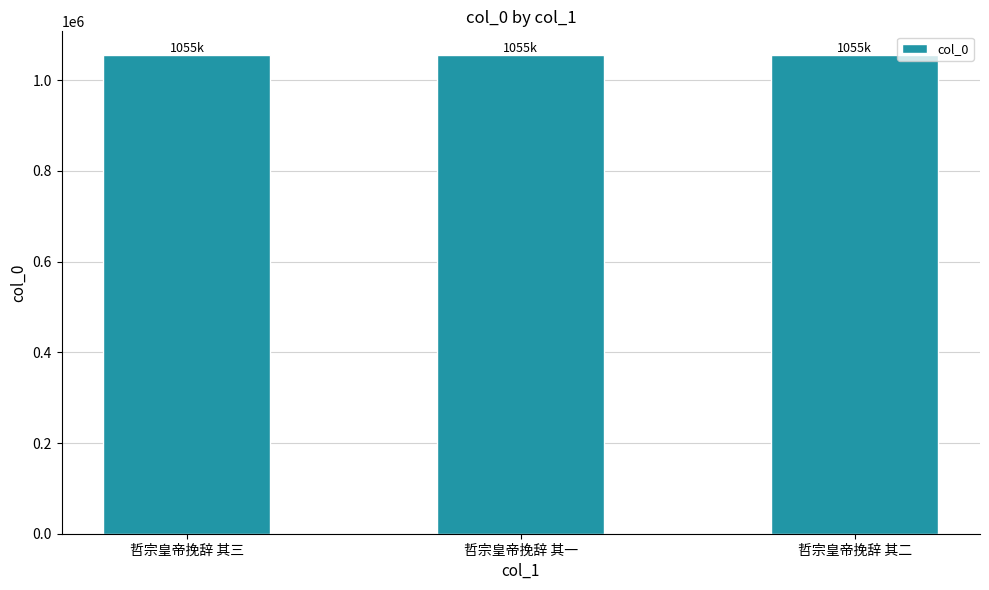

How many data points are less than 1055253?

1